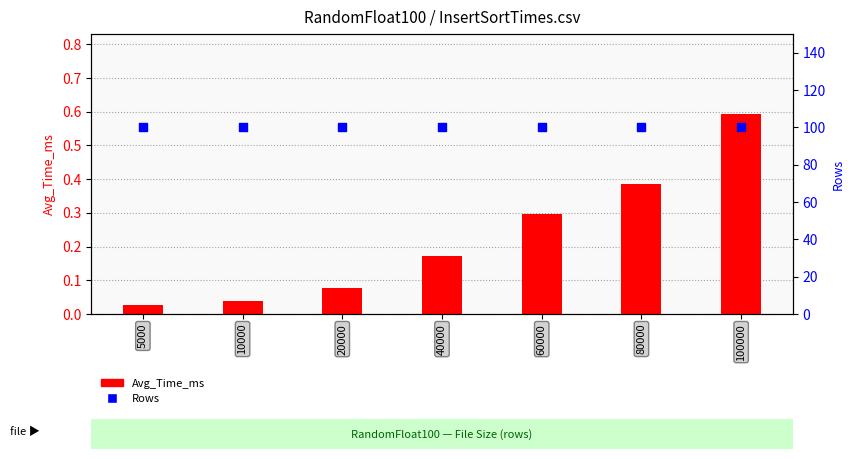

Which series has the largest total across all categories?

Rows